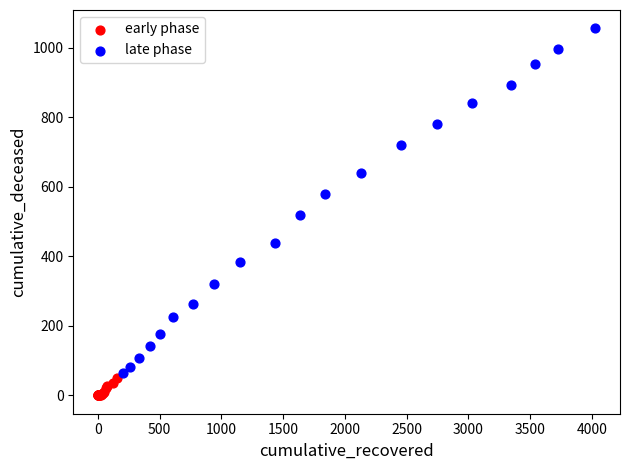

Which series contains the lowest Y value?

early phase